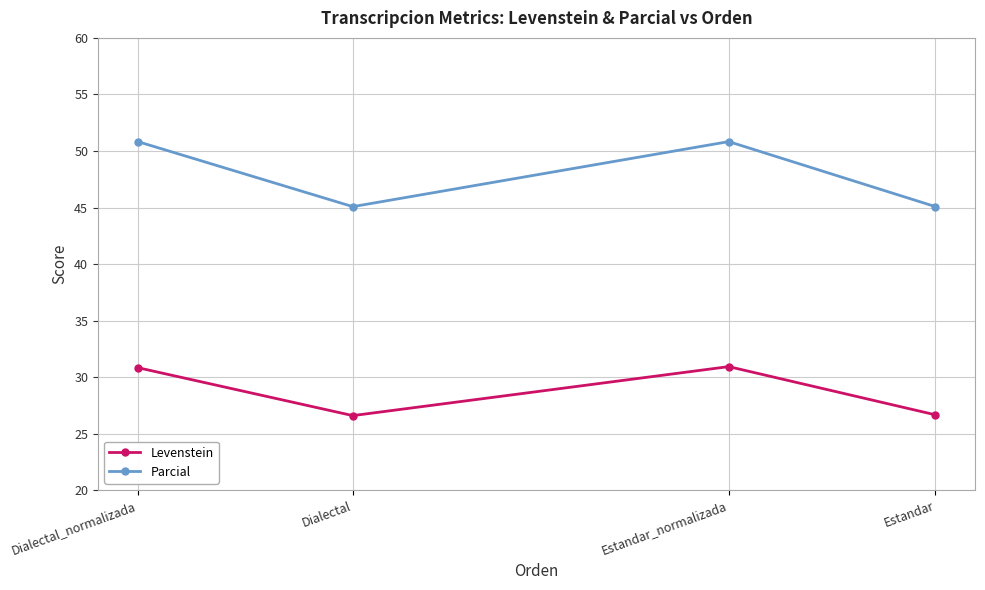

The value of Levenstein at Dialectal is 26.6. True or false?

True